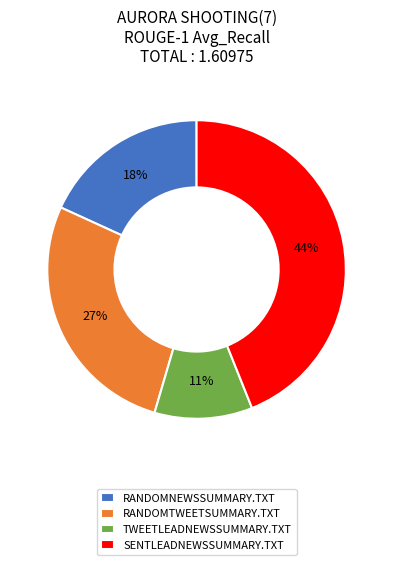

Is there a majority slice in this chart?

No